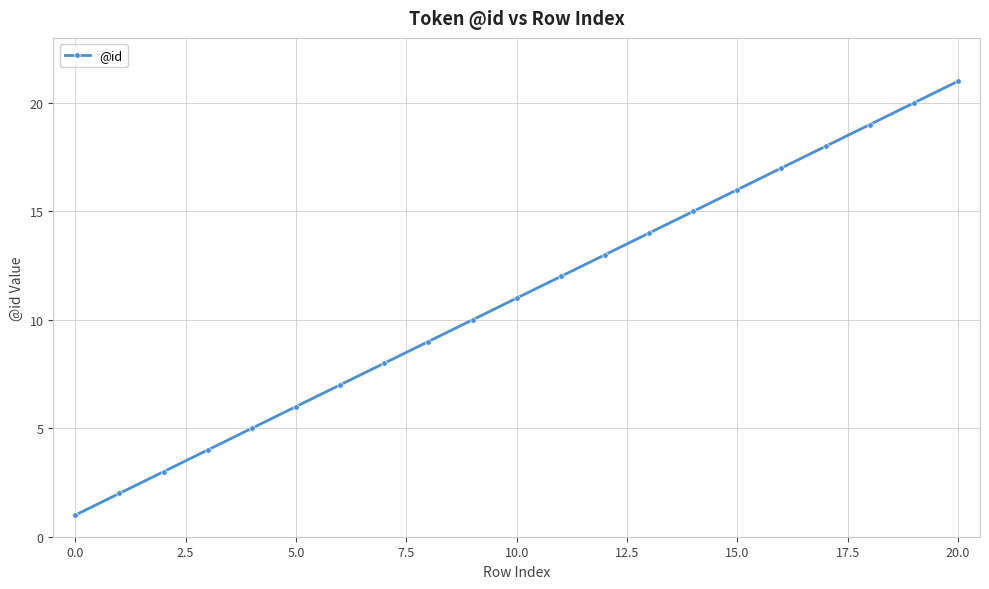

Does the chart display data point markers on the line(s)?

Yes